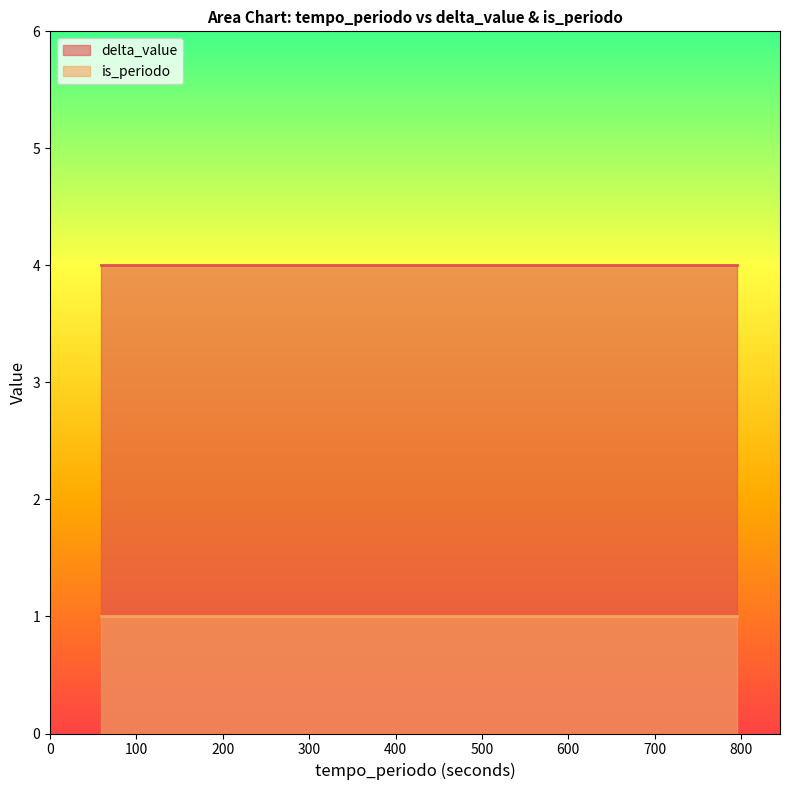

What is the highest value of the delta_value series?

4